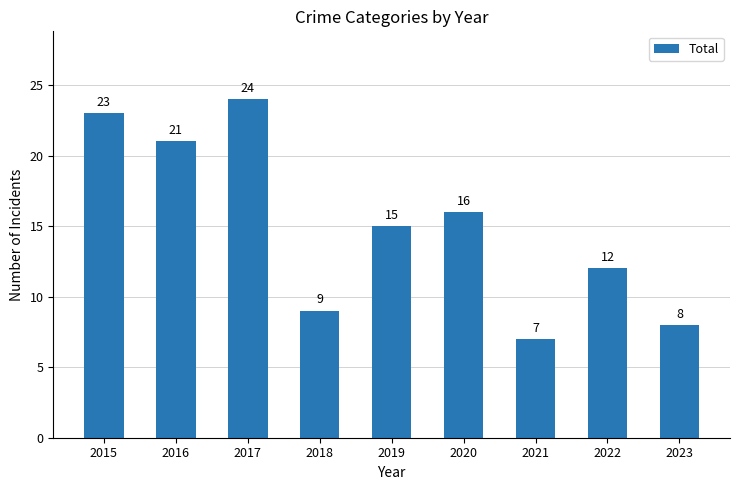

What is the value of the 5th bar from the left?

15